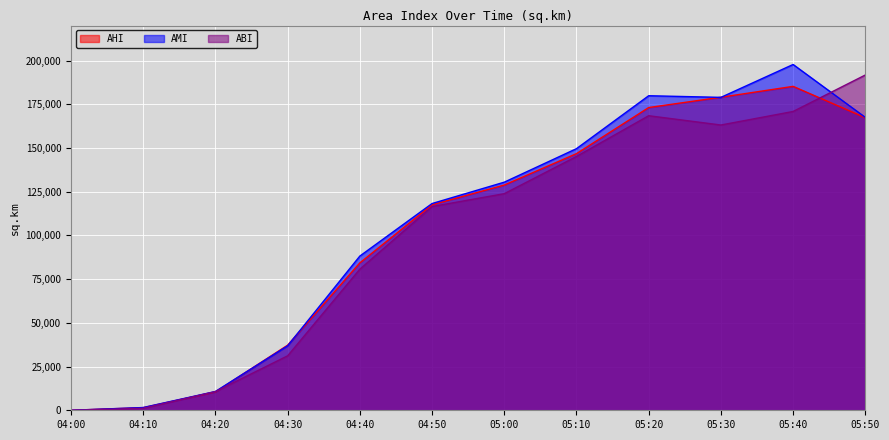

Which series ends up on top after the final intersection of ABI and AMI?

ABI